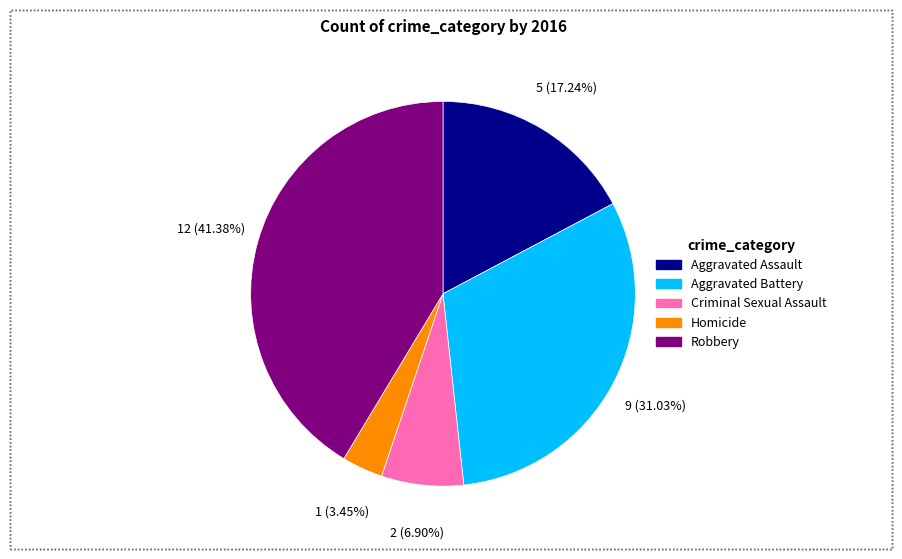

How many segments does this pie chart have?

5